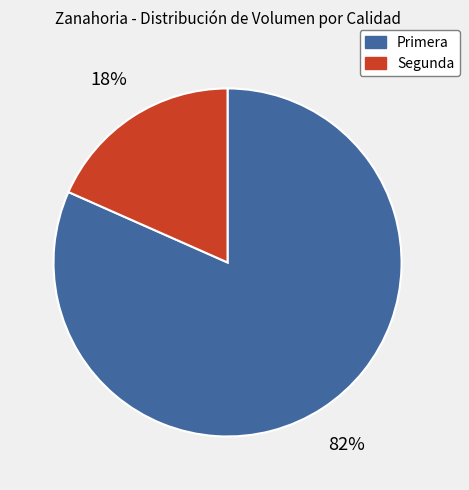

To the nearest percent, what percentage of the pie is Segunda?

18%